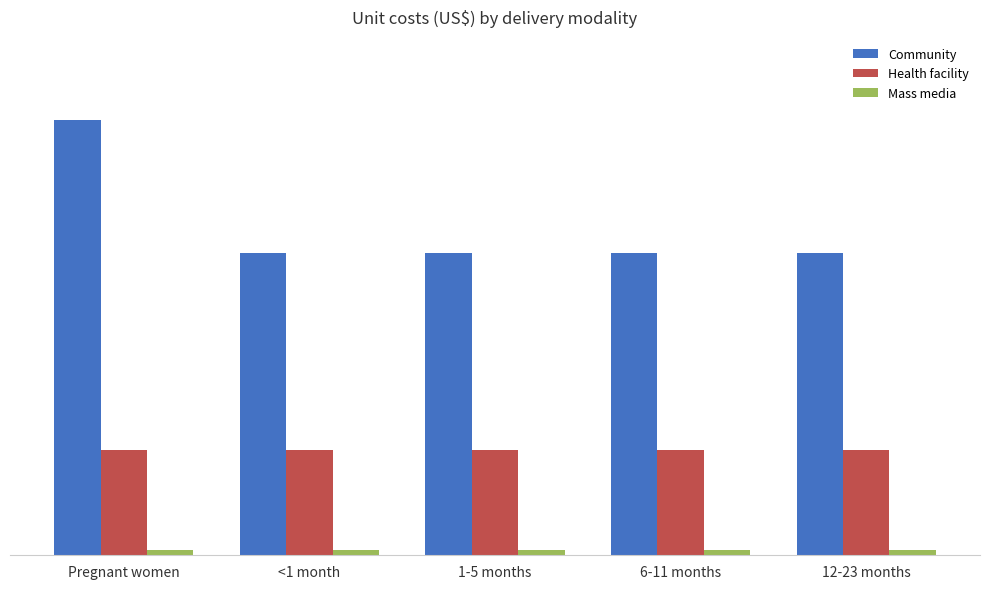

Does the chart contain stacked bars?

No